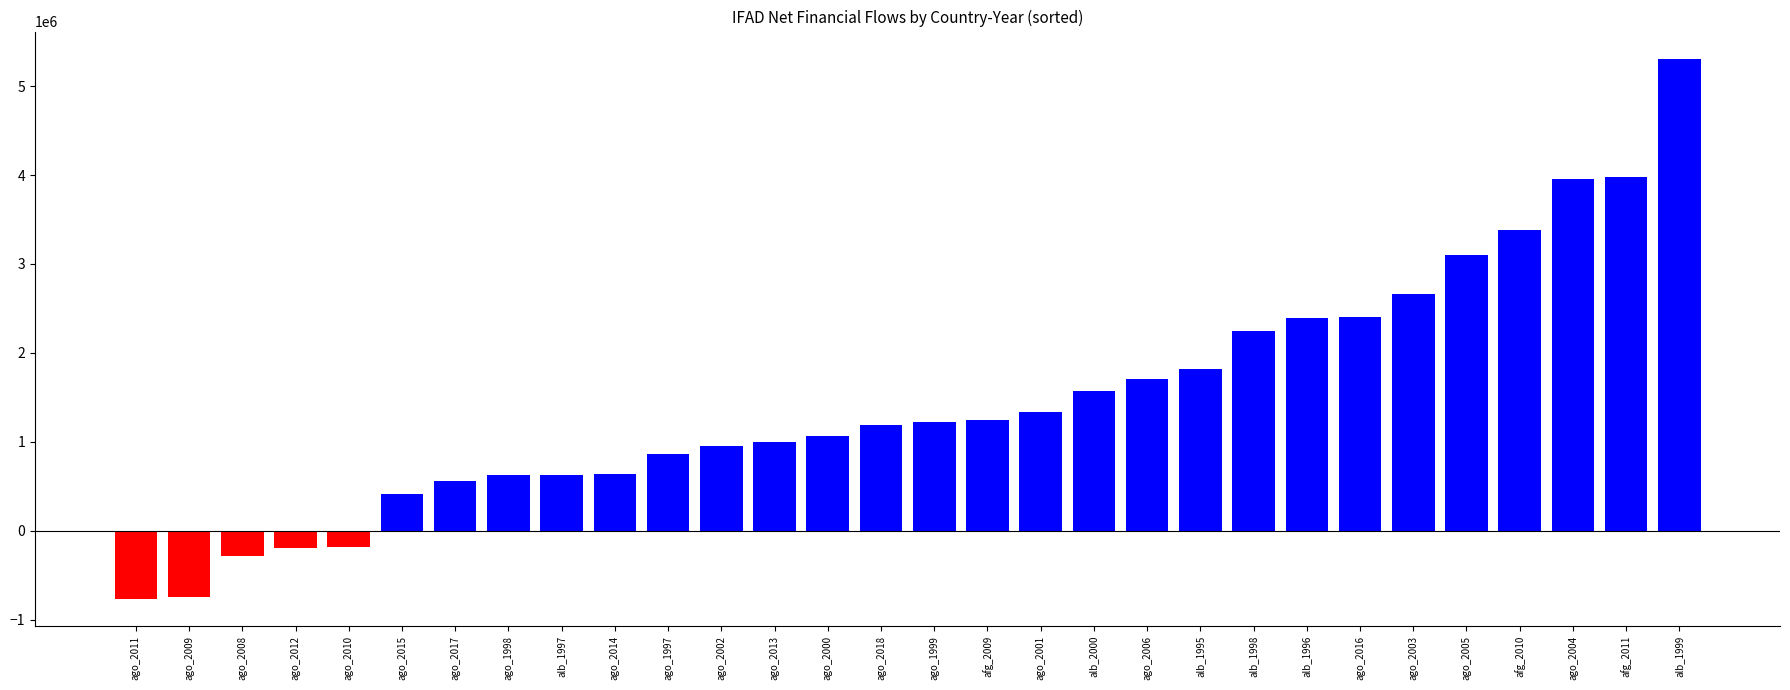

What is the sum of all values?

44072682.2